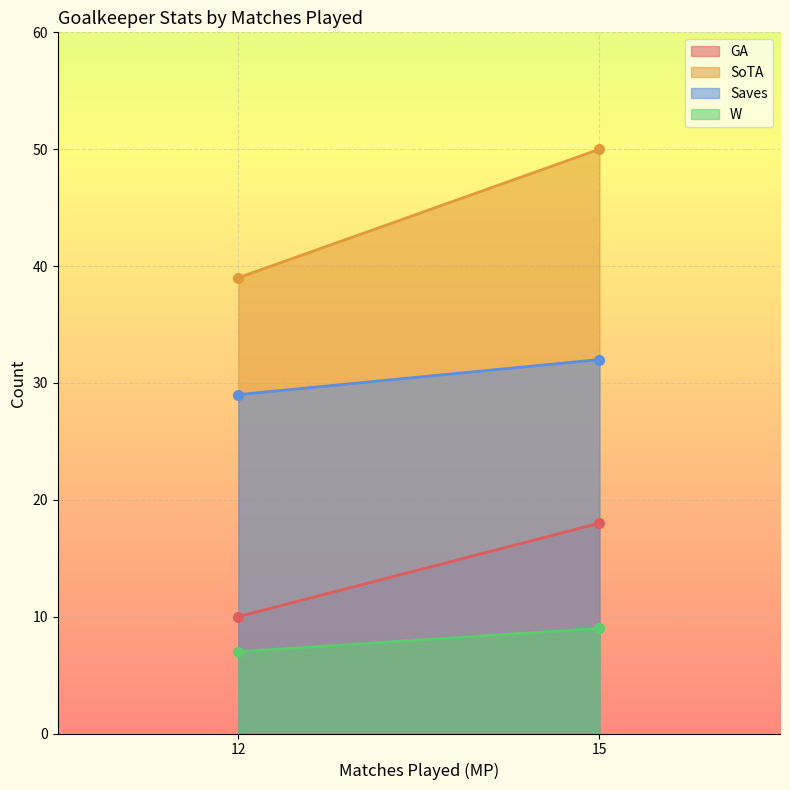

At which category is the sum across all series the highest?

15